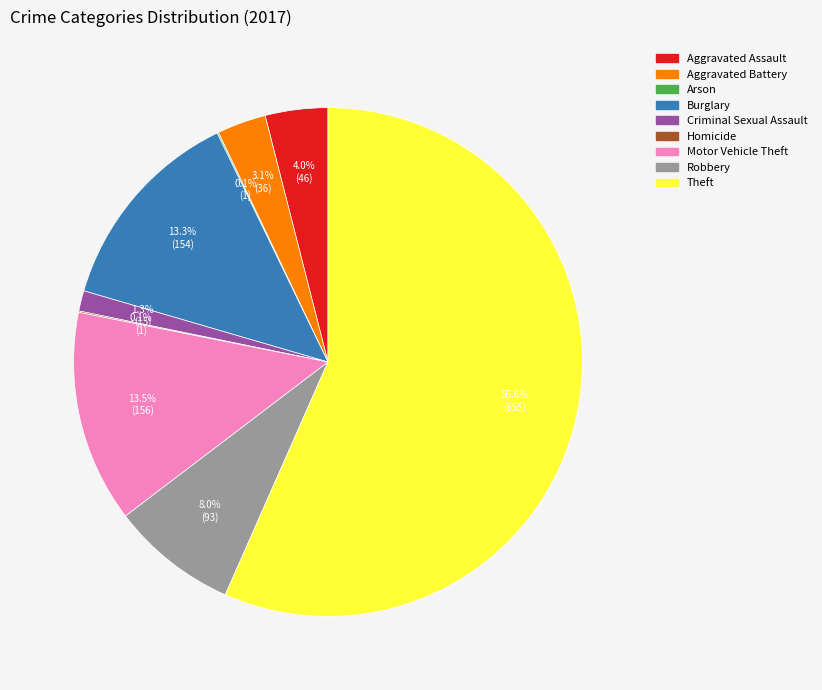

Is it true that Motor Vehicle Theft is 13% of the pie?

True